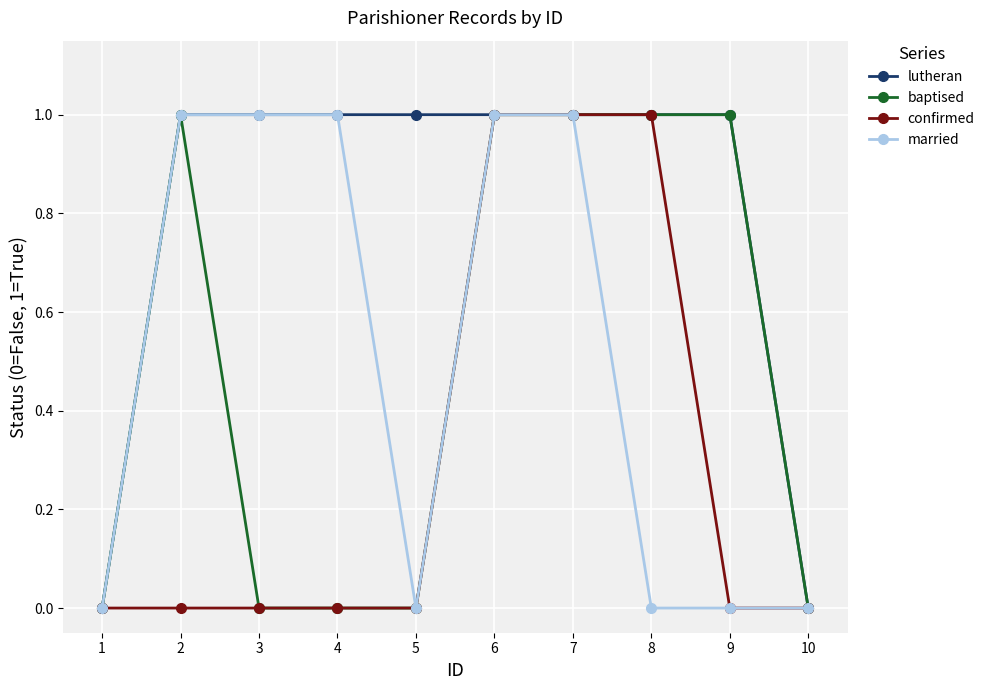

What is the sum of the married values at 9 and 6?

1